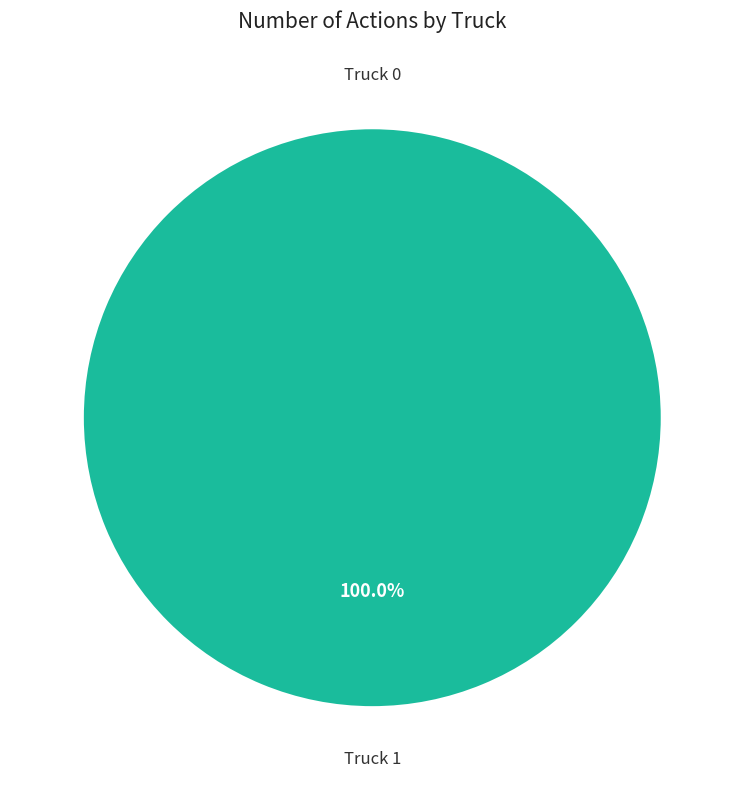

To the nearest percent, what percentage of the pie is Truck 1?

100%